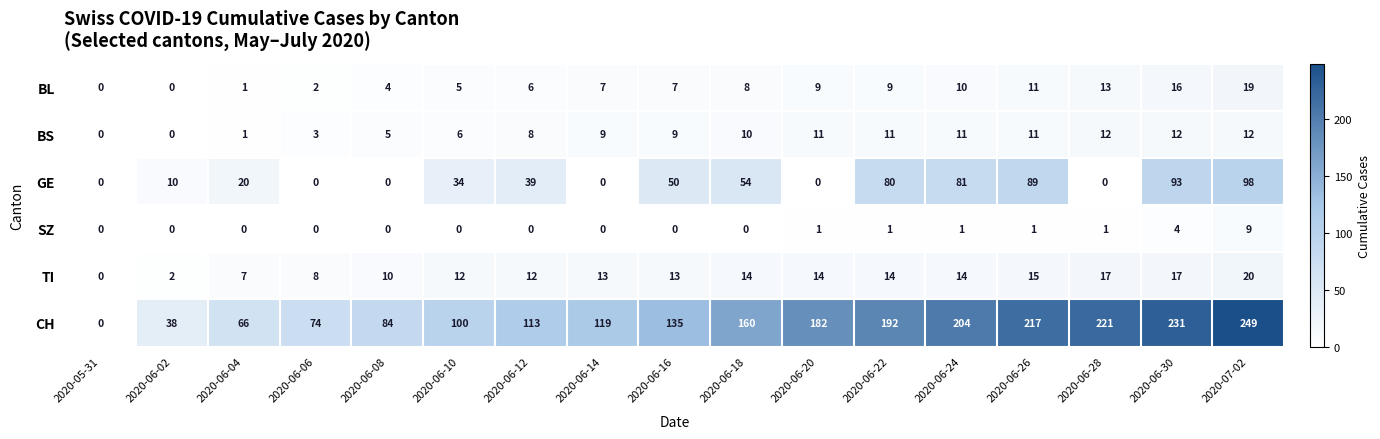

Which series has the largest range (max minus min)?

CH